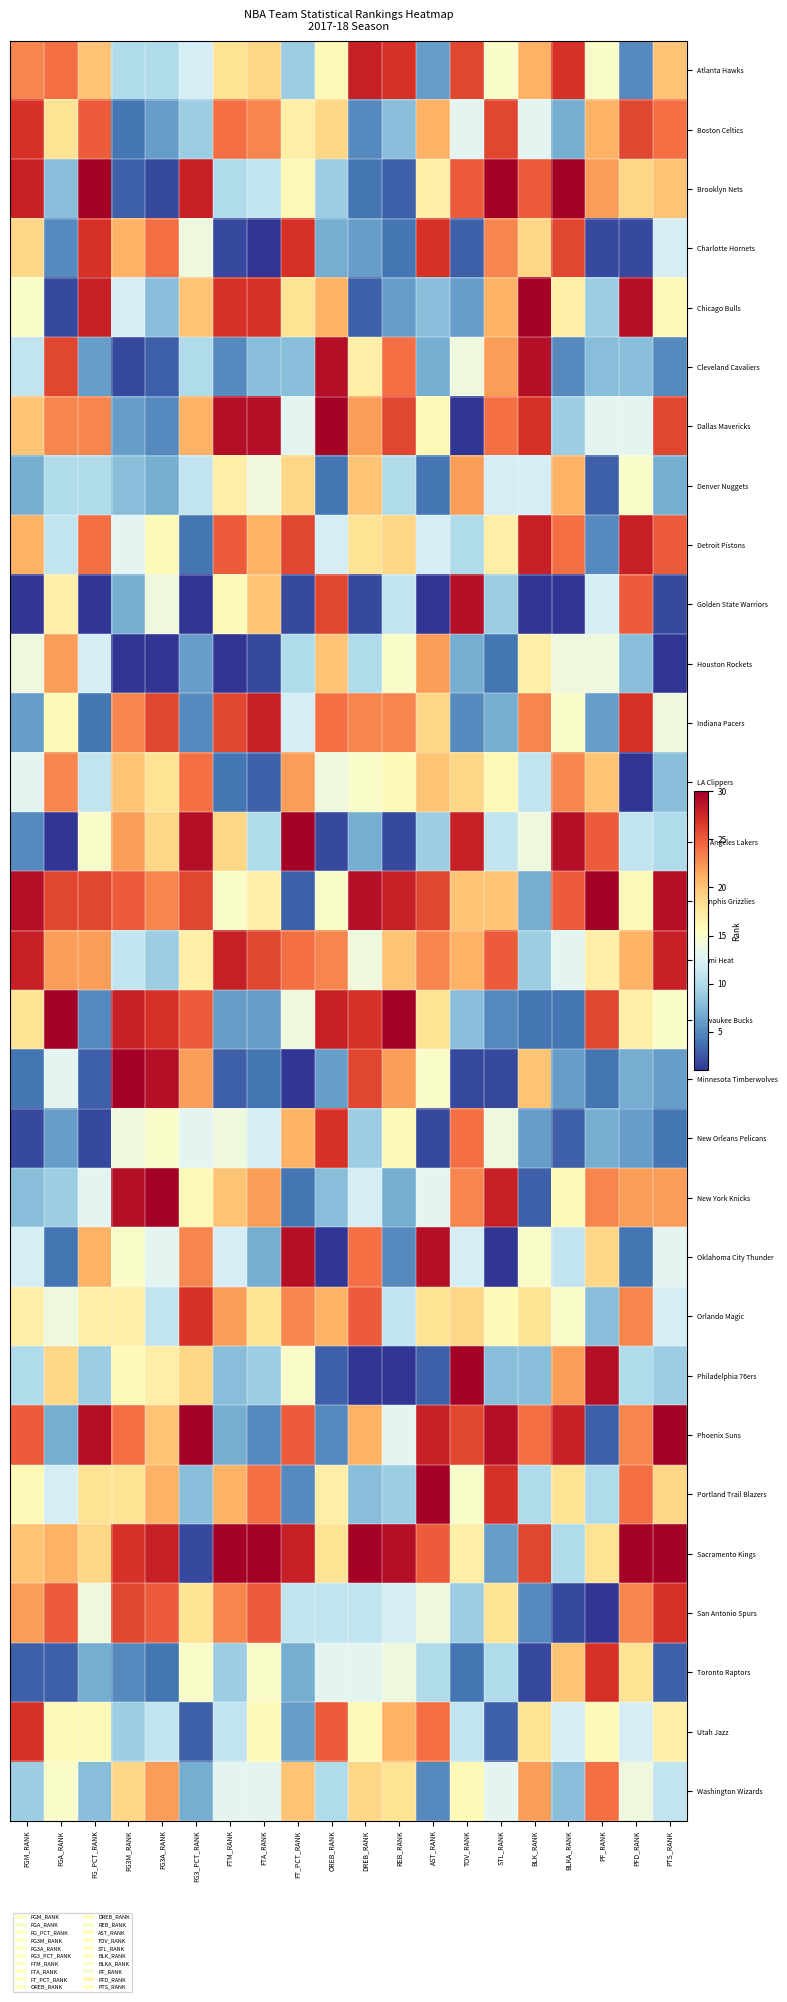

At how many categories does at least one series exceed 26?

20